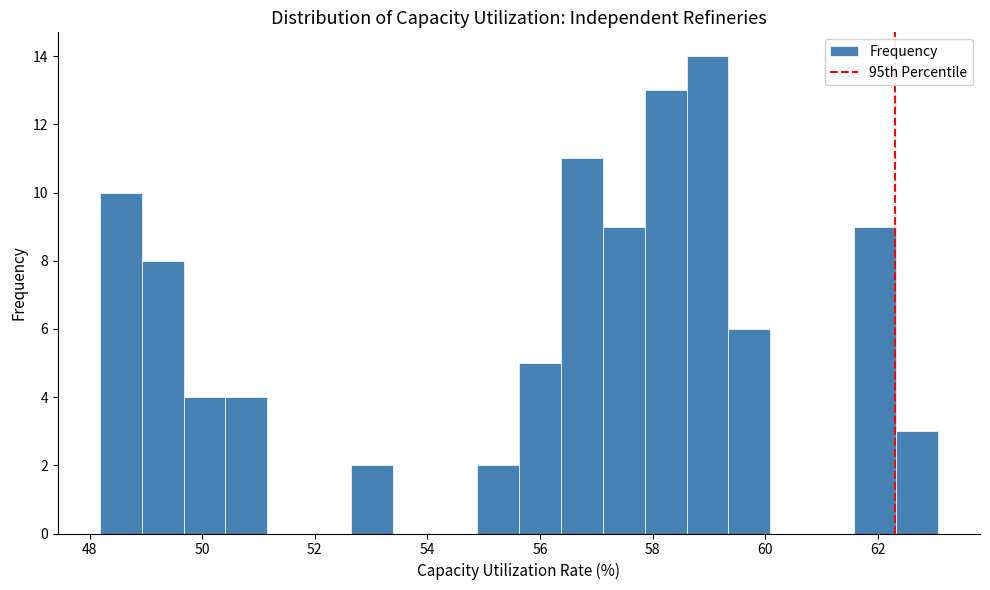

Read against the x-axis, roughly where is the centre of the tallest bar?

59.0